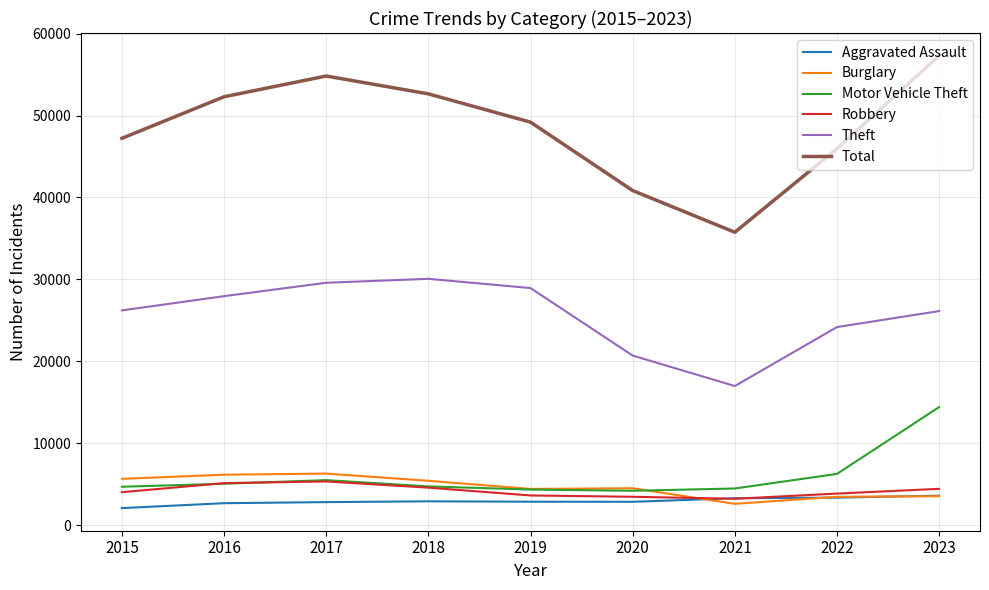

True or false: Burglary and Total cross at least once.

False